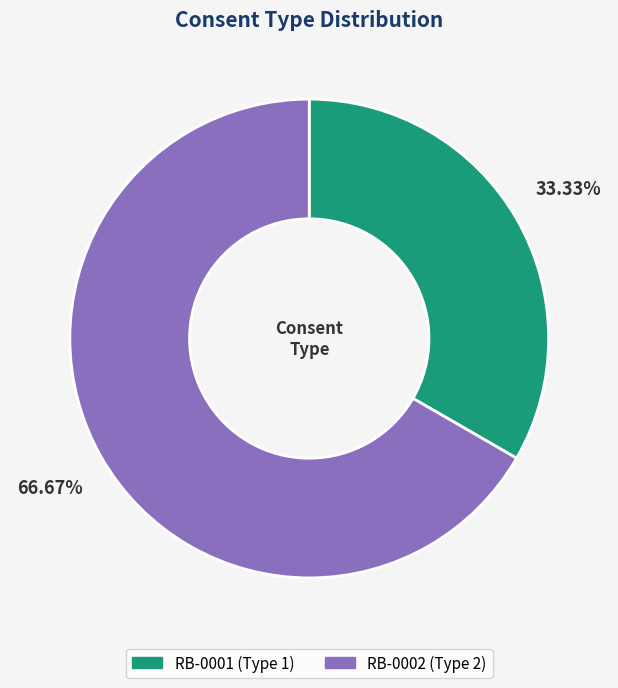

To the nearest percent, what portion does RB-0002 represent?

67%